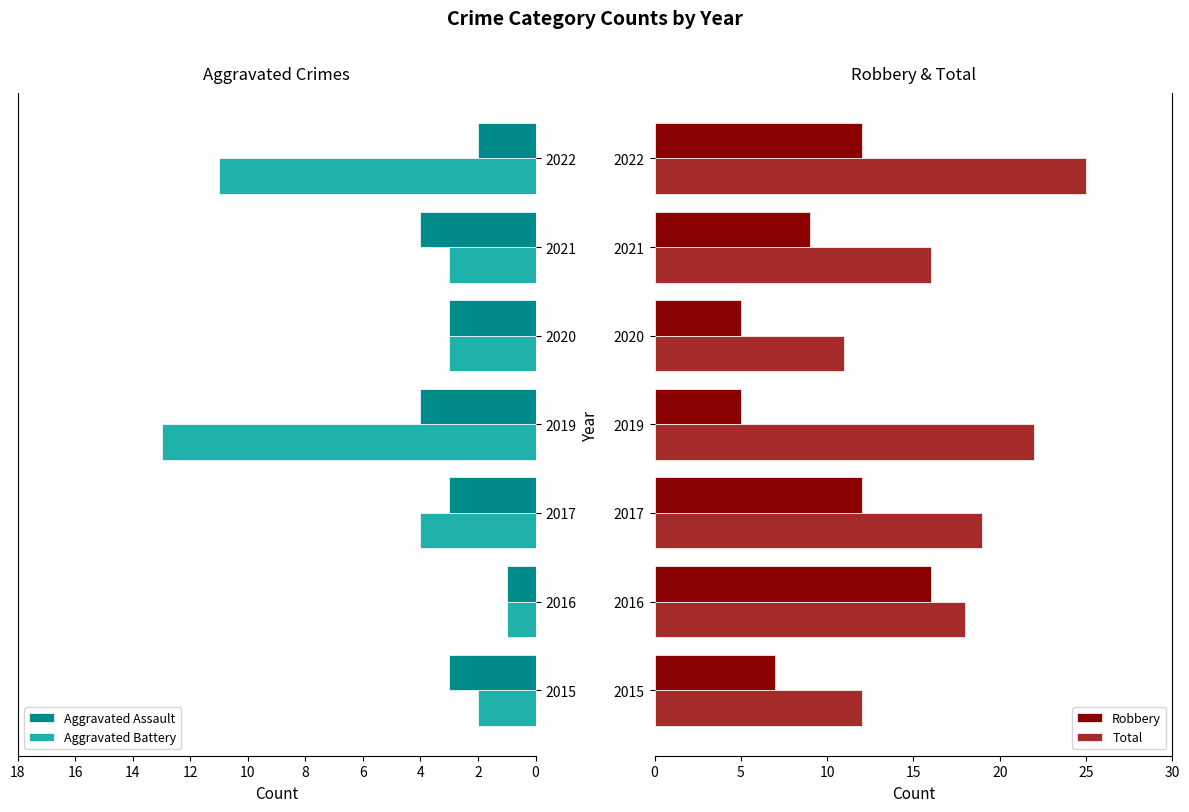

The value of Aggravated Assault at 2019 is 7. True or false?

False